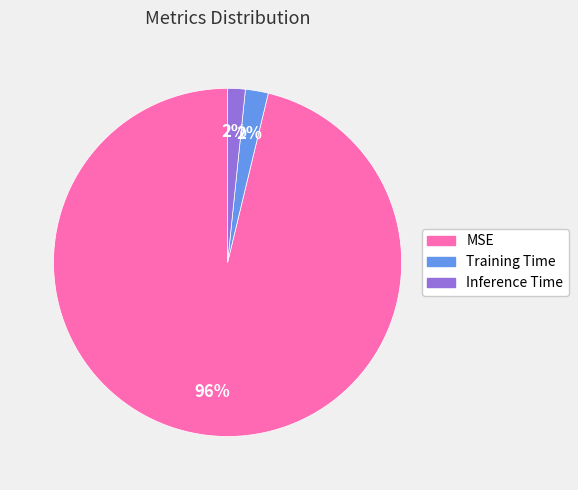

Combined, do MSE and Inference Time account for over 50%?

Yes